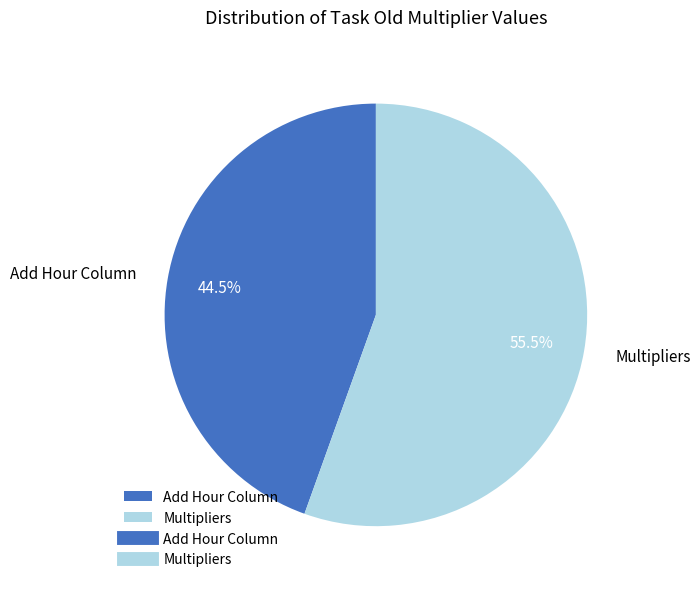

What portion of the pie excludes Add Hour Column?

55.5%